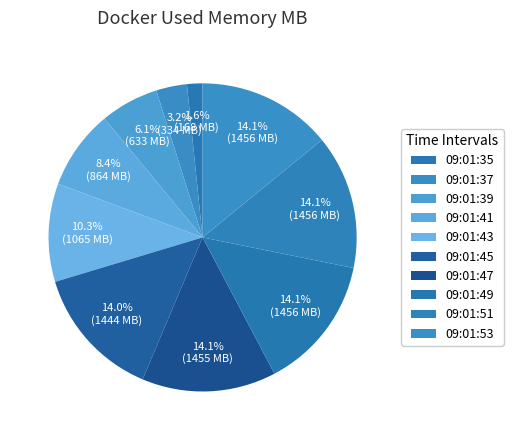

Count the number of slices in the pie.

10